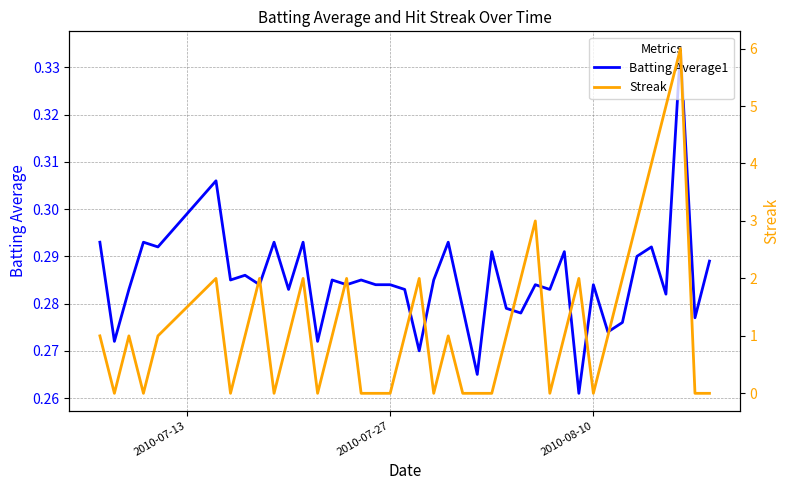

True or false: Streak has more than 2 points higher than both neighbors.

True